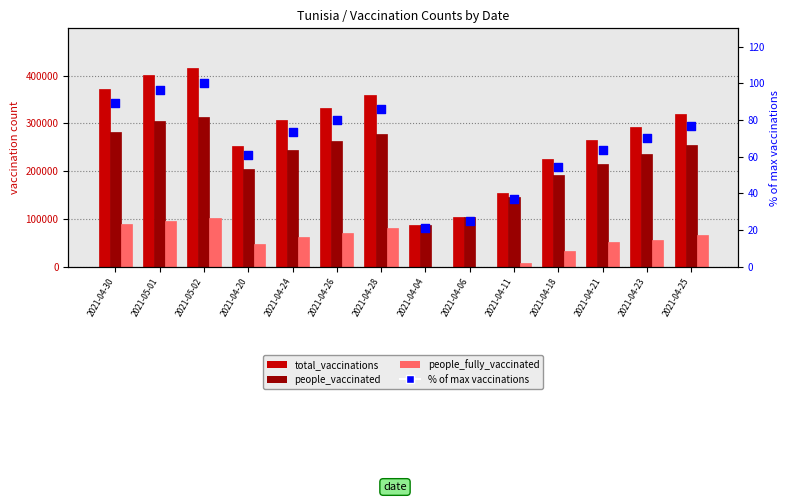

At which category is the sum across all series the highest?

2021-05-02